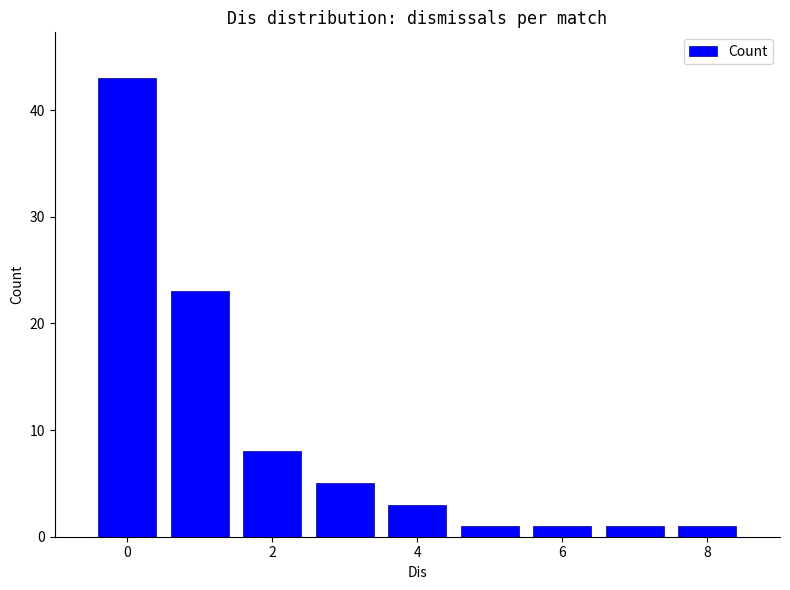

What is the greatest value displayed?

43